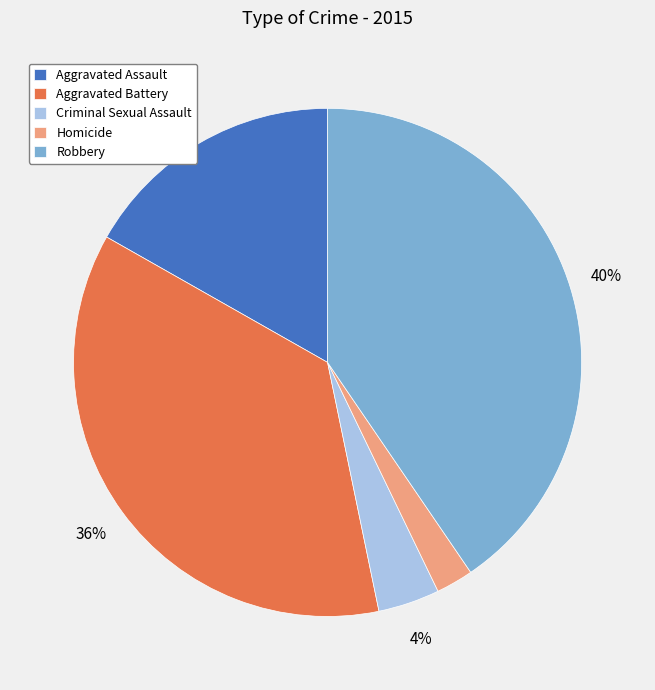

Rank the categories by value from highest to lowest.

Robbery, Aggravated Battery, Aggravated Assault, Criminal Sexual Assault, Homicide